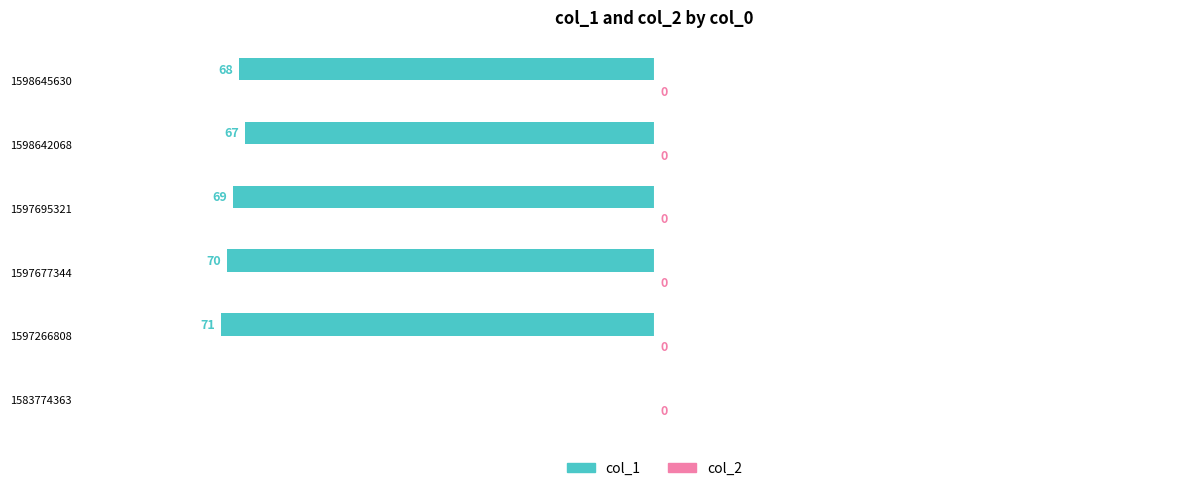

At which category does the chart reach its peak across all series?

1583774363